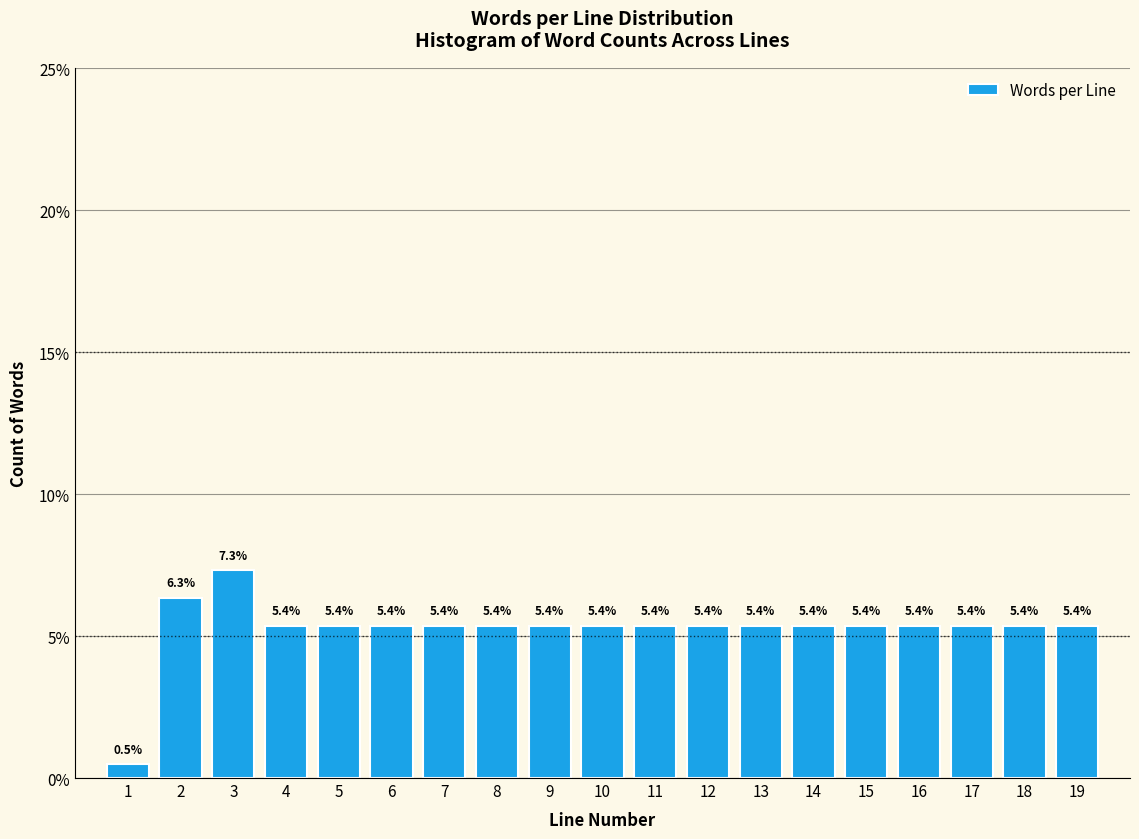

Reading left to right, what are all the values shown in this chart?

0.5	6.3	7.3	5.4	5.4	5.4	5.4	5.4	5.4	5.4	5.4	5.4	5.4	5.4	5.4	5.4	5.4	5.4	5.4